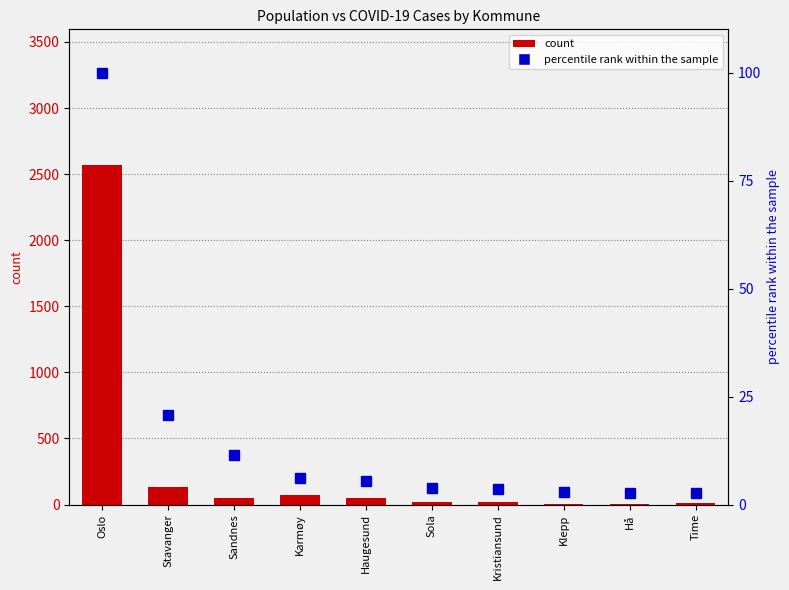

Is it true that percentile rank within the sample equals 33.2 at Stavanger?

False